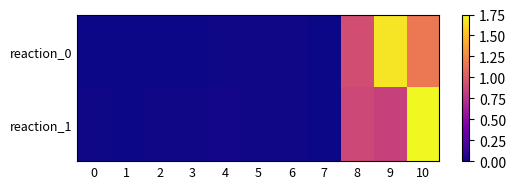

At how many categories does at least one series exceed 1?

2